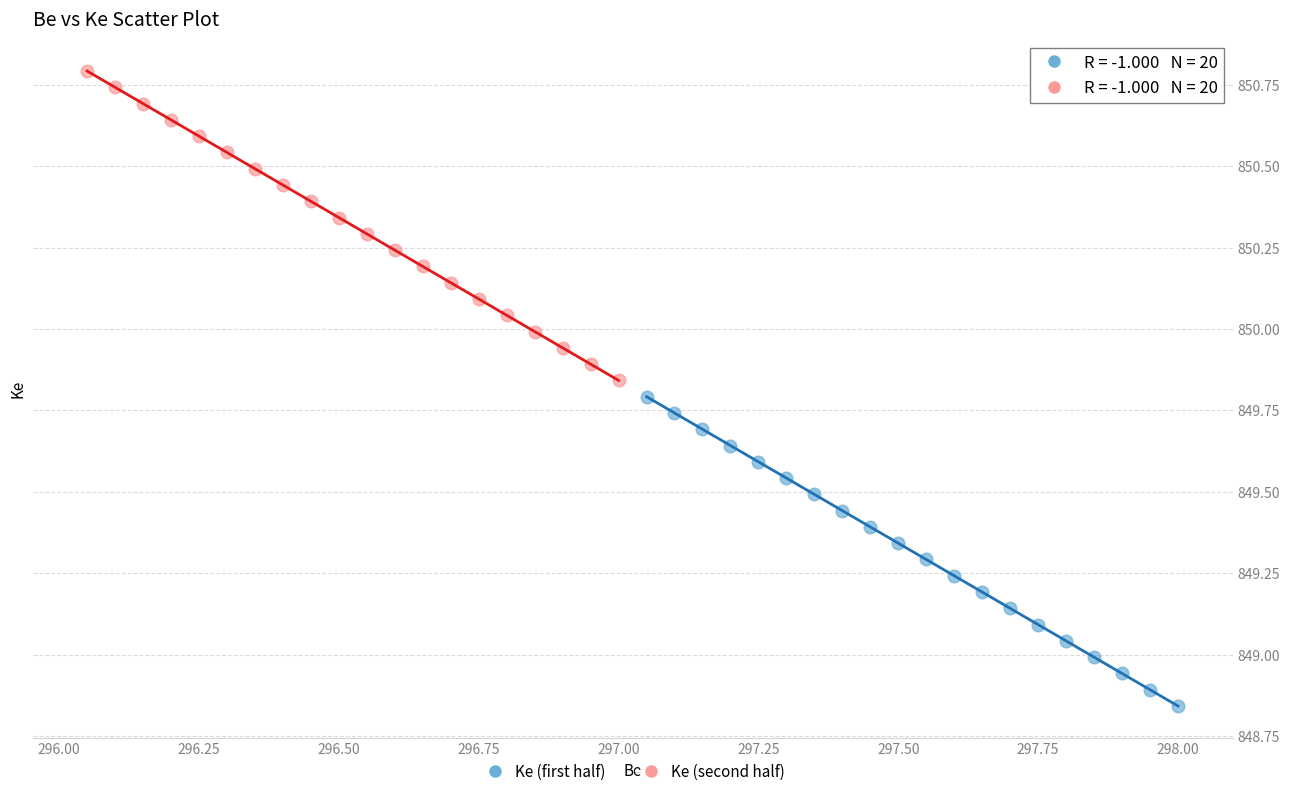

Which series contains the lowest Y value?

Ke (first half)